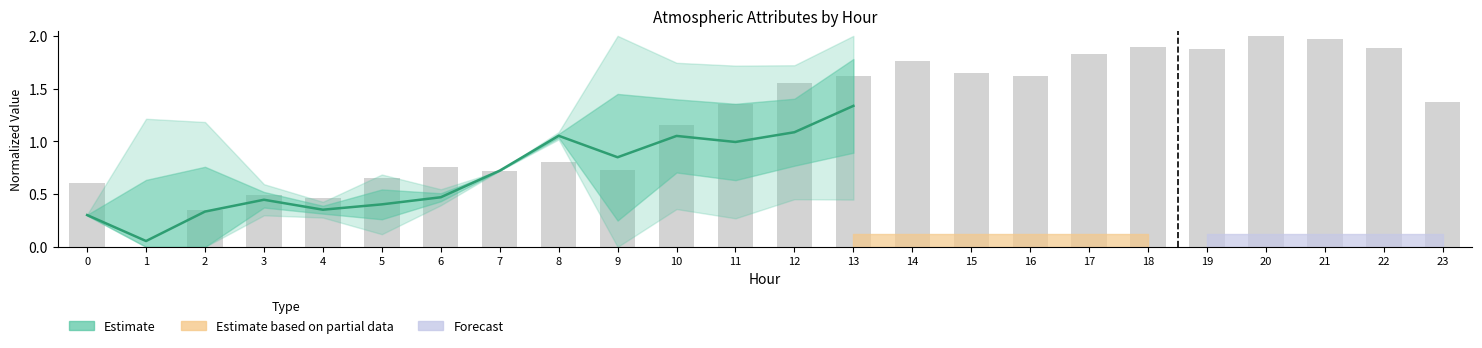

What is the maximum value shown in the chart?

1.3